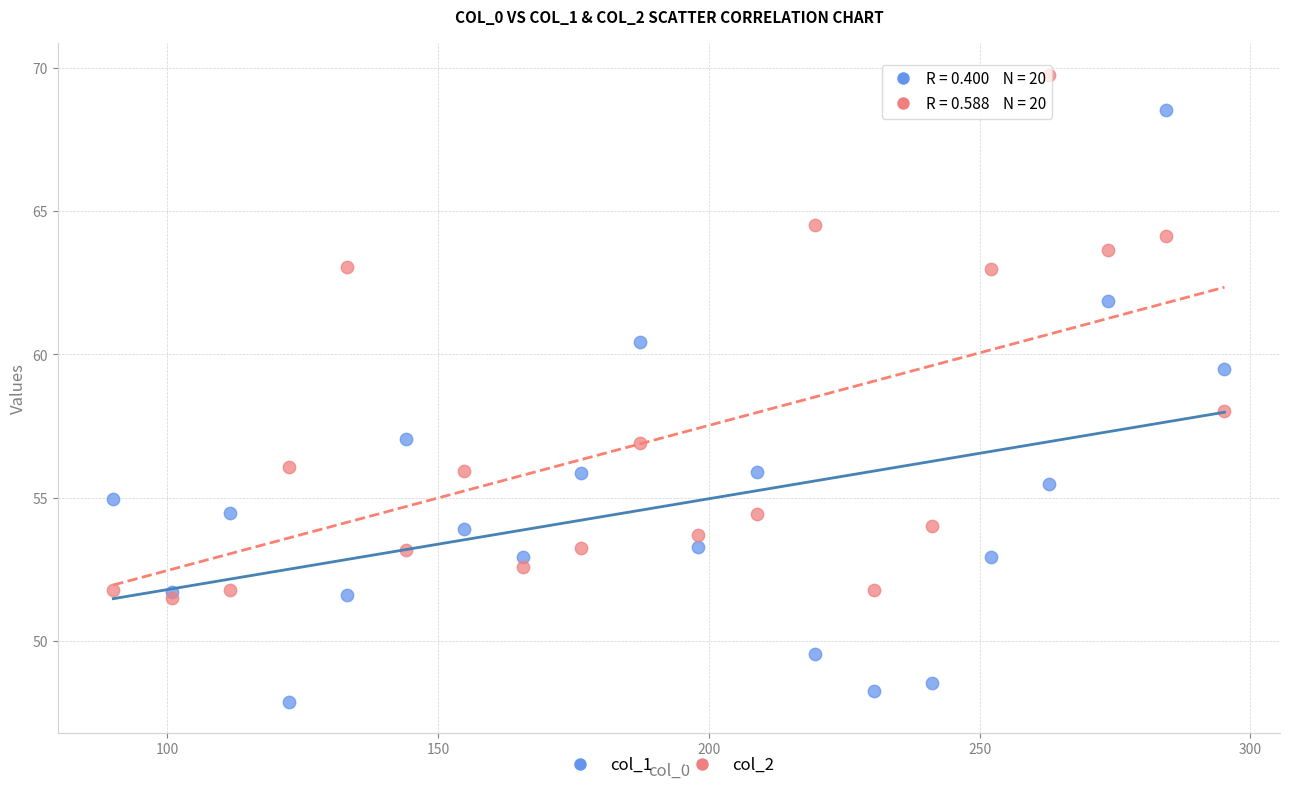

Which series reaches the maximum Y coordinate?

col_2